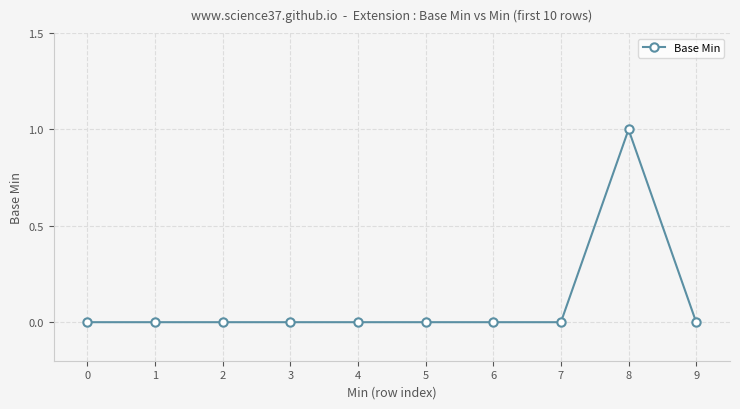

True or false: the data has more than 0 interior local peaks.

True